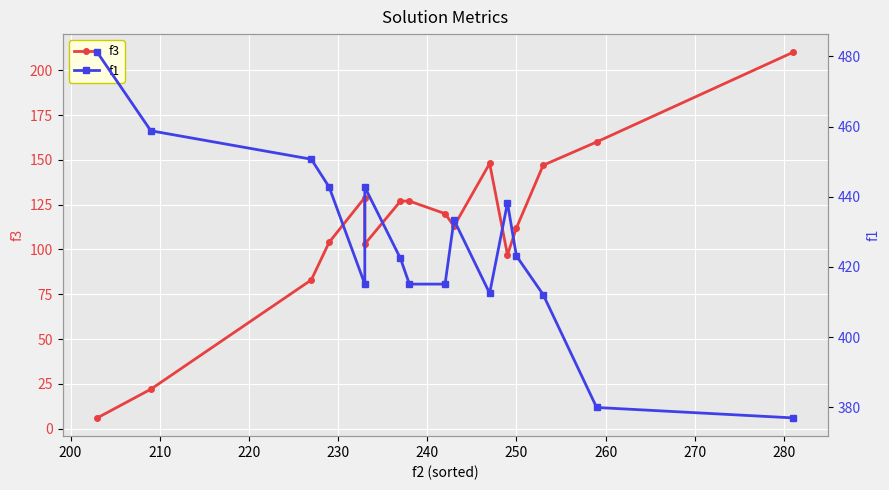

Rank the series at 220 from highest to lowest value.

f1, f3